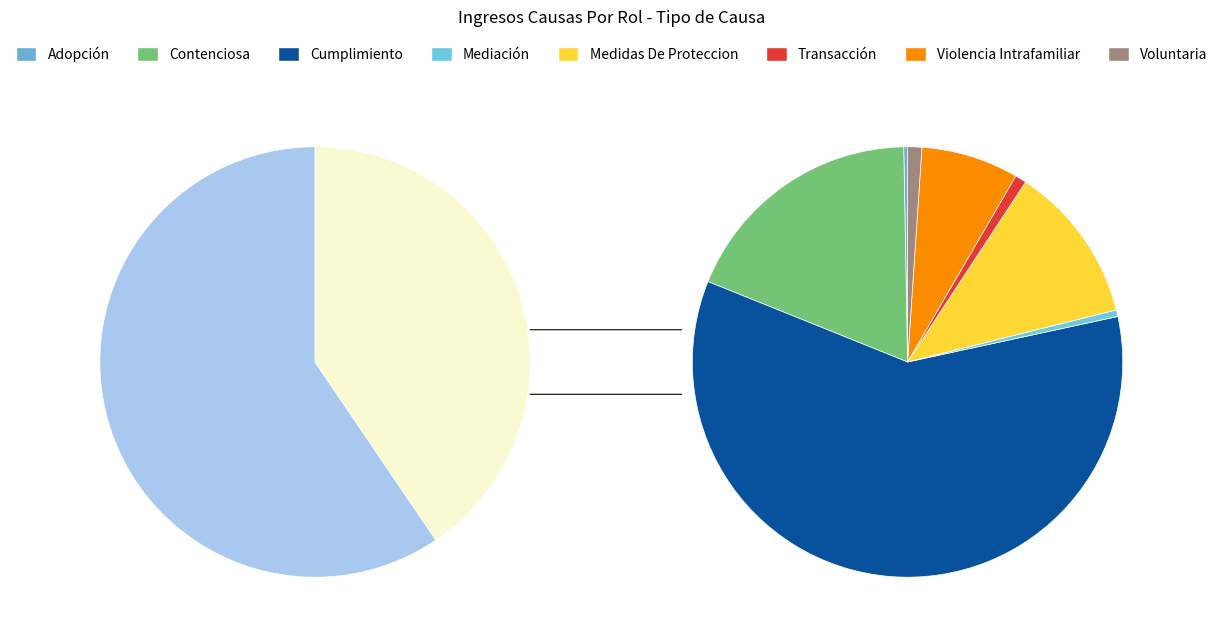

How many slices are in this pie chart?

8